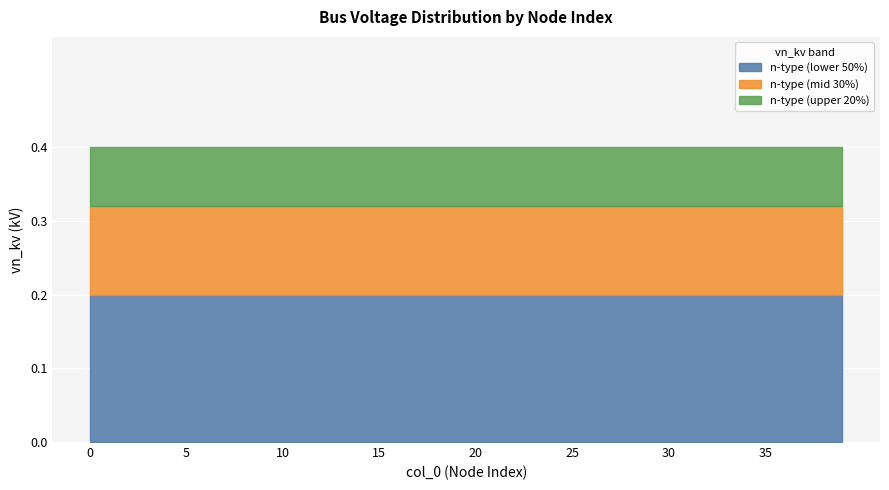

The n-type (lower 50%) series shows 0.1 at 30. True or false?

False